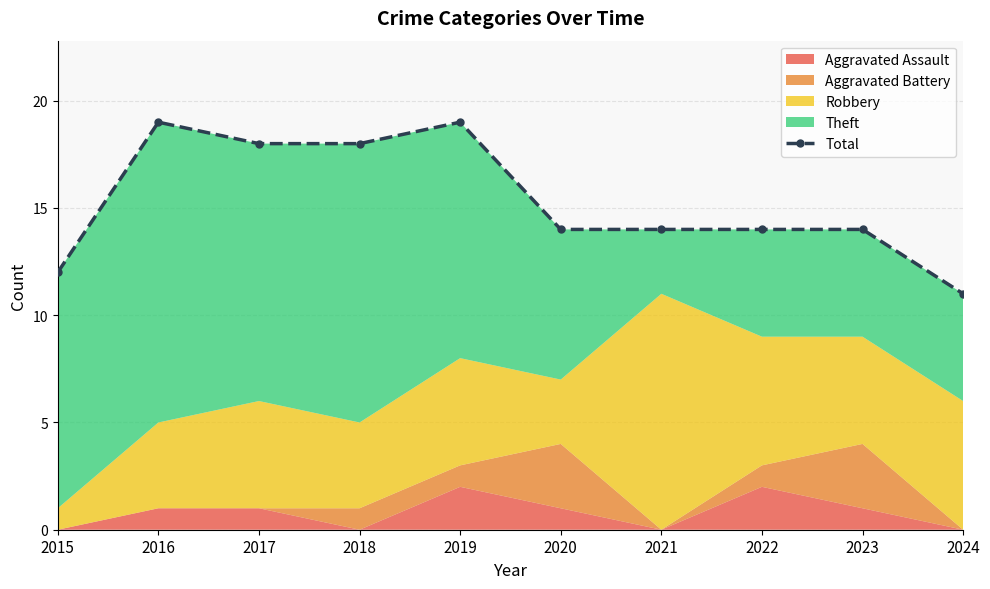

Which has a higher value, 2022 or 2017?

2017